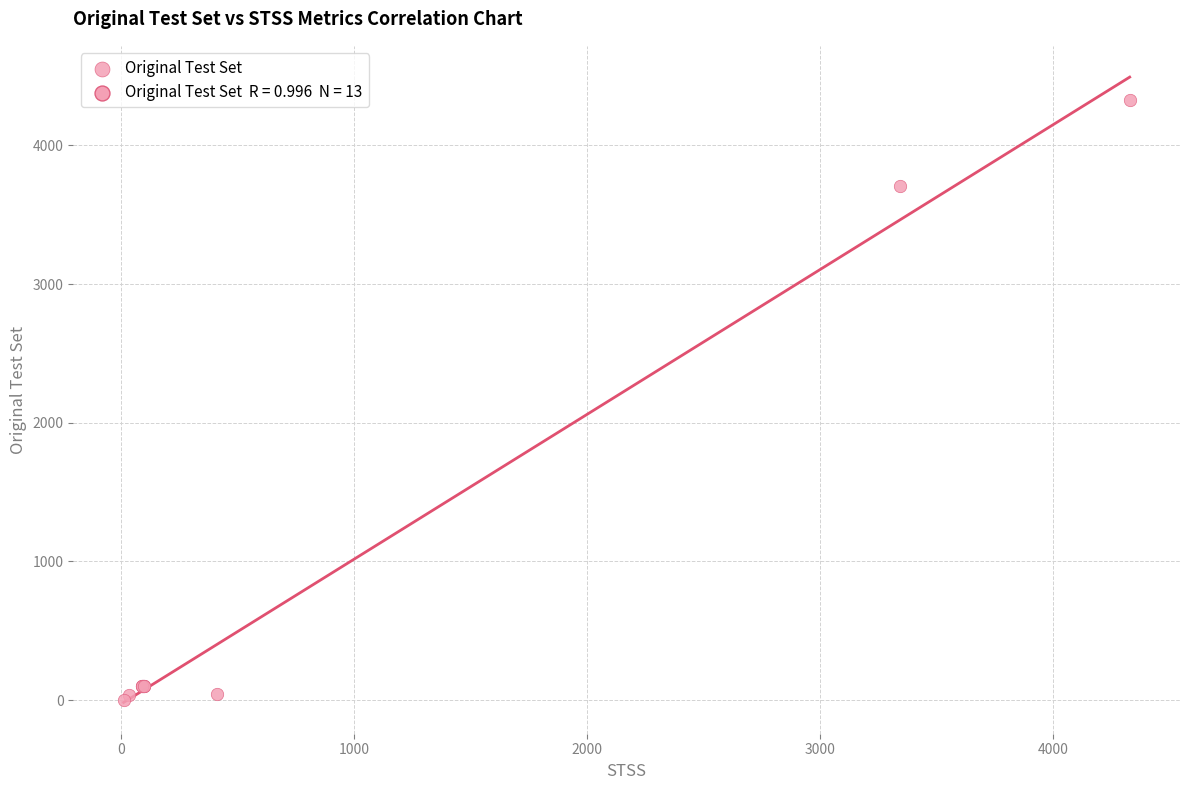

What Y value in the scatter plot is closest to 2165?

3710.0